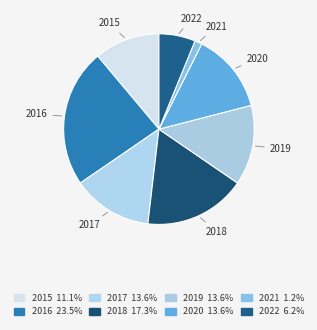

What is the ratio of the value at 2019 to the value at 2022?

2.2